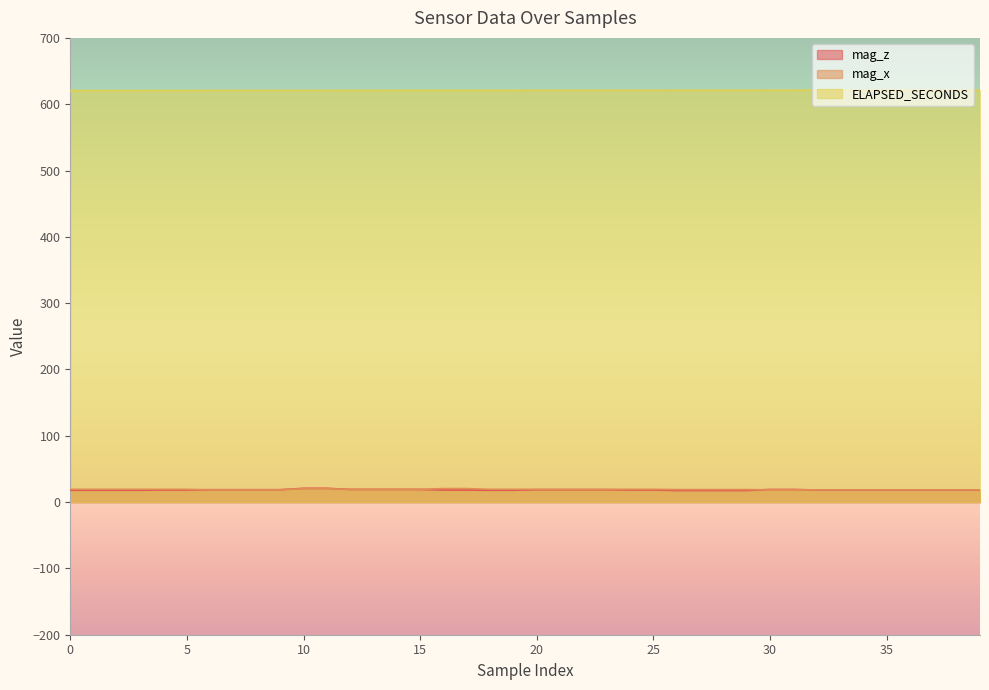

What is the smallest value displayed?

17.5